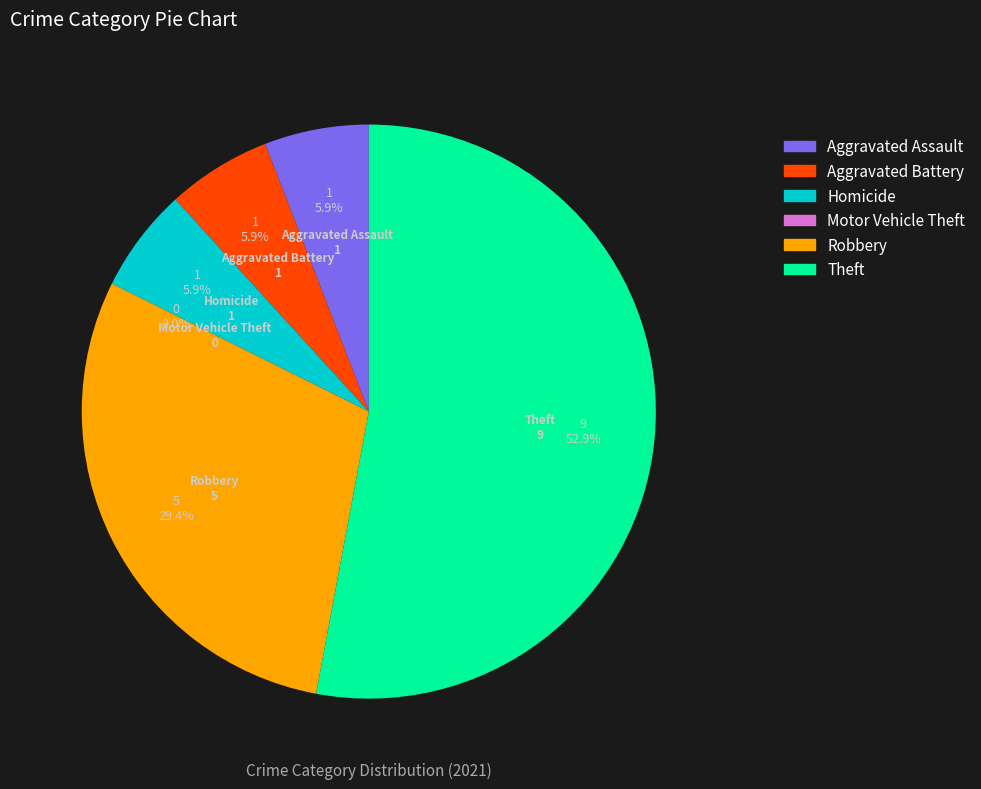

To the nearest percent, what is the average slice percentage?

17%